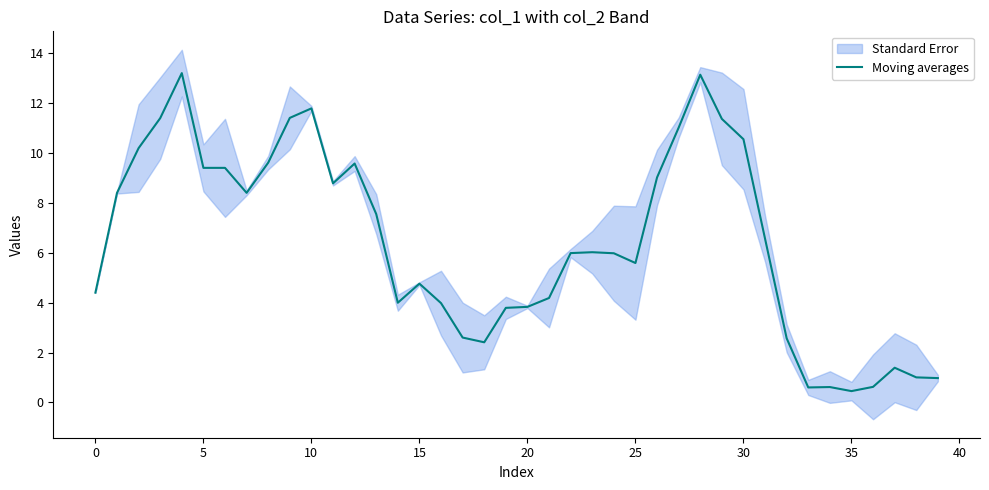

True or false: Moving averages has a value of 0.5 at 35.

True